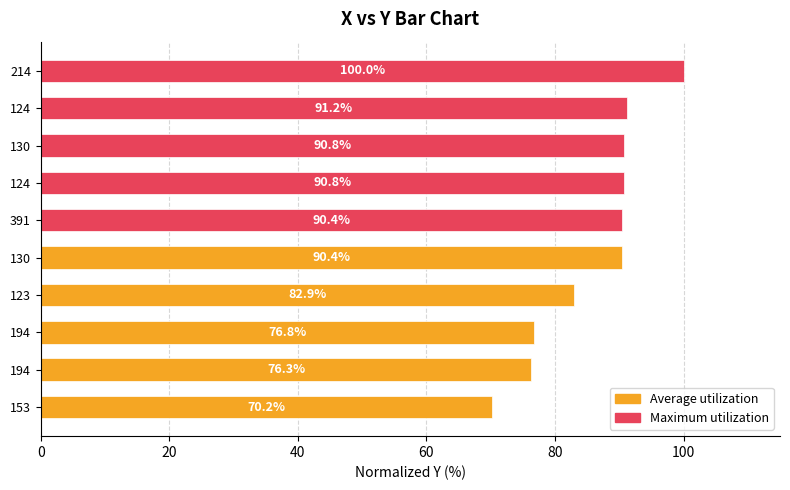

What is the minimum value shown in the chart?

70.2